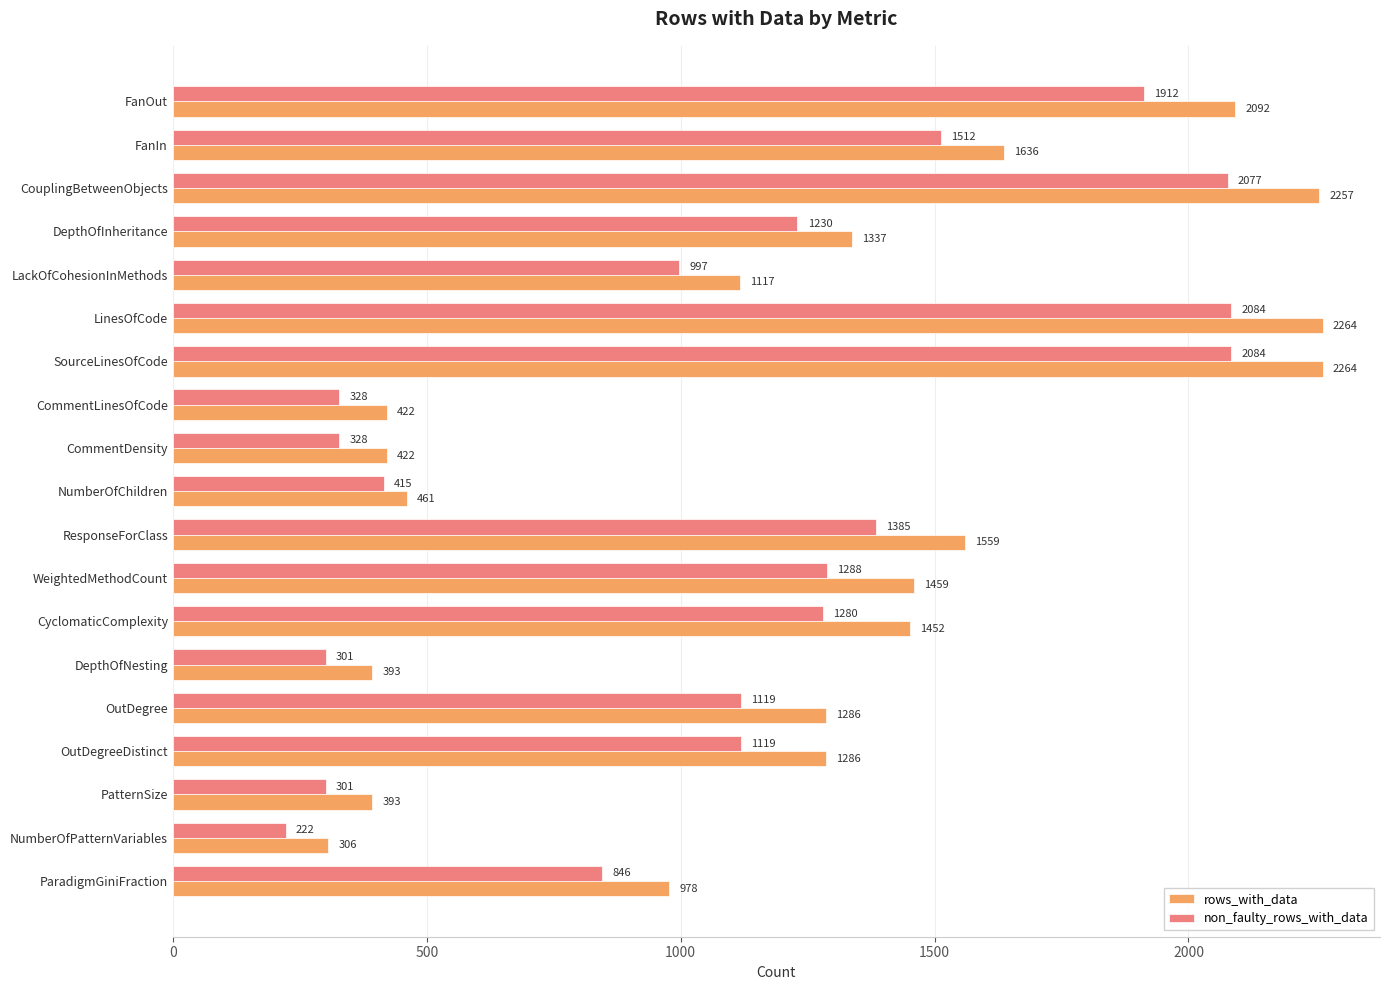

Which series changed the most between FanOut and WeightedMethodCount?

rows_with_data